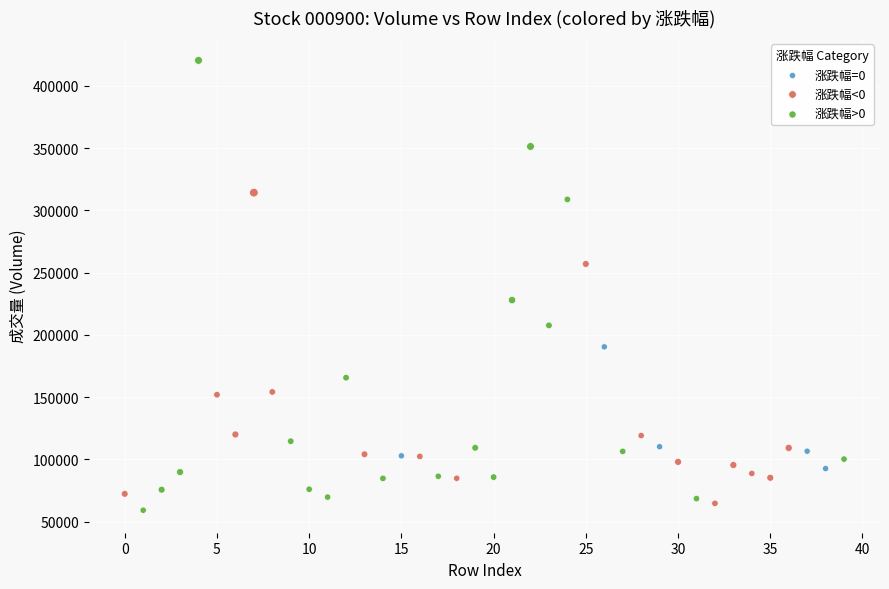

Which series has the widest spread of Y values?

涨跌幅>0